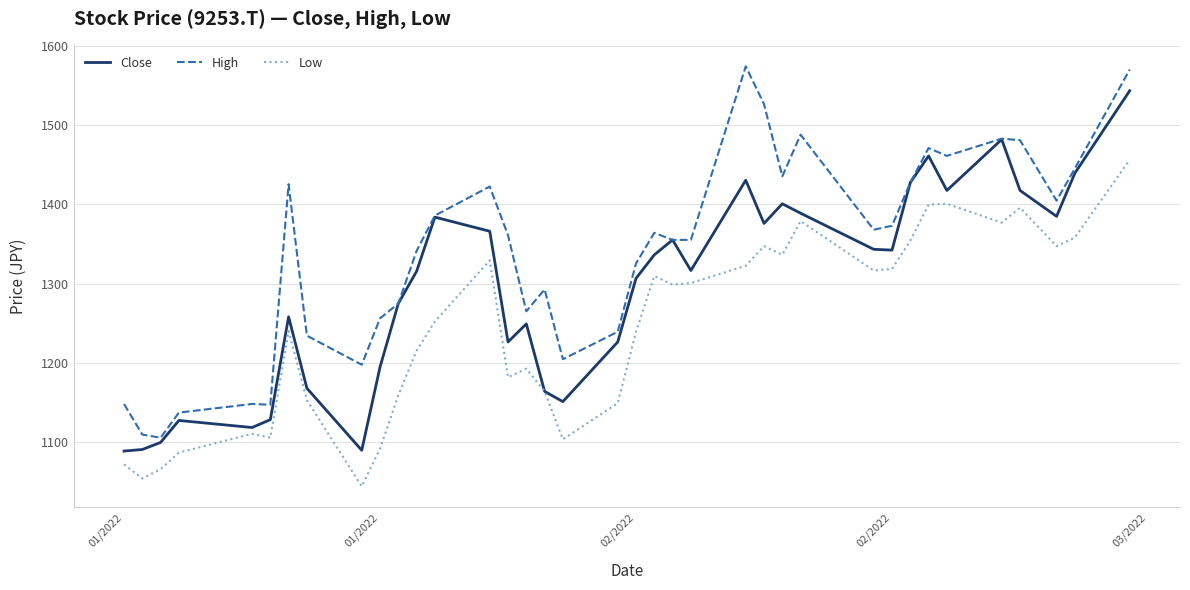

Rank the series by their average value, from lowest to highest.

Low, Close, High